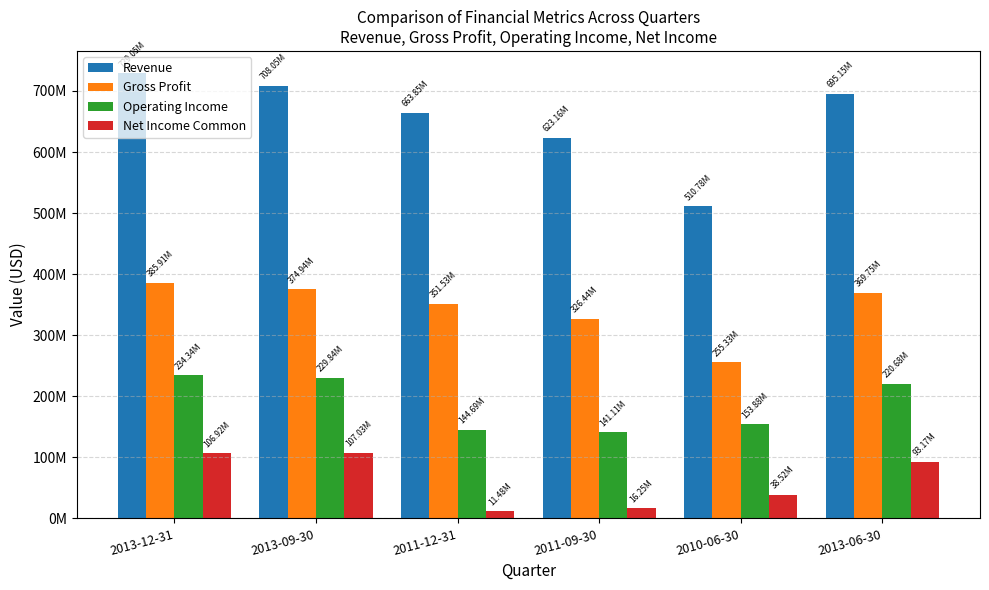

Which series has the widest spread of values?

Revenue